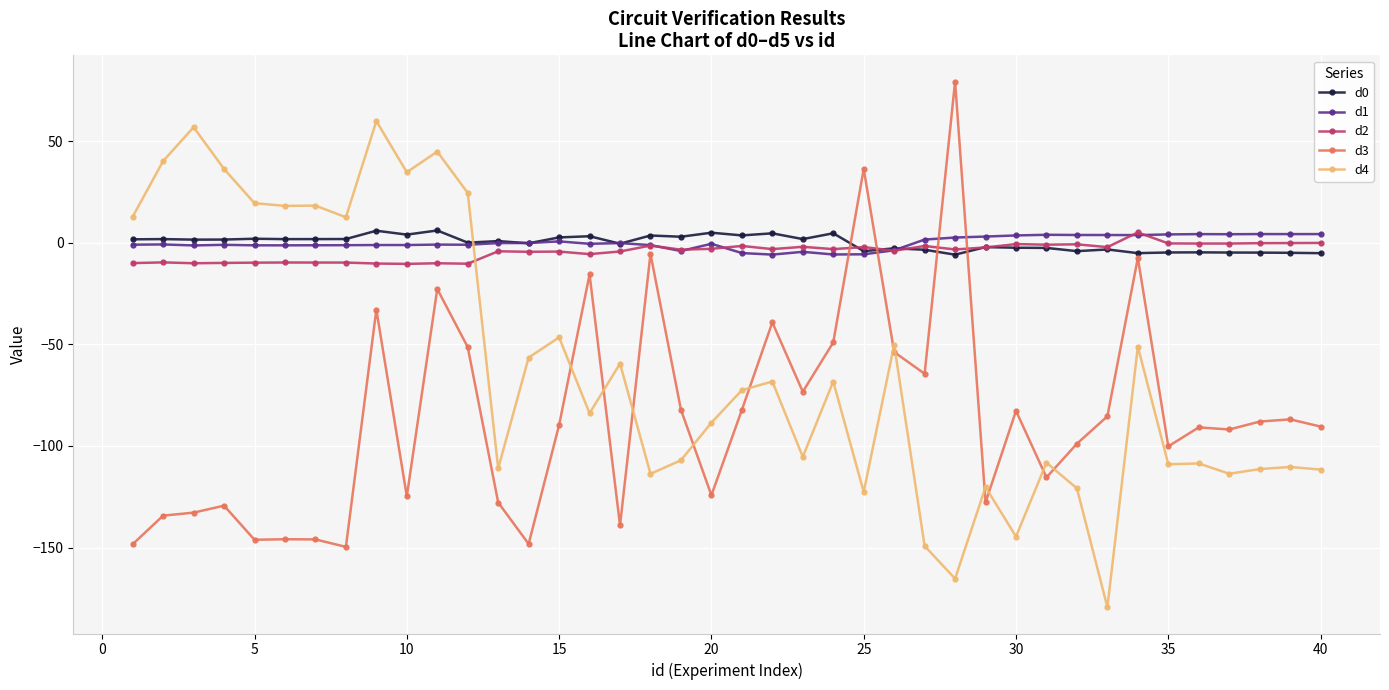

What is the value of the d4 point at the 21st from the left?

-72.6